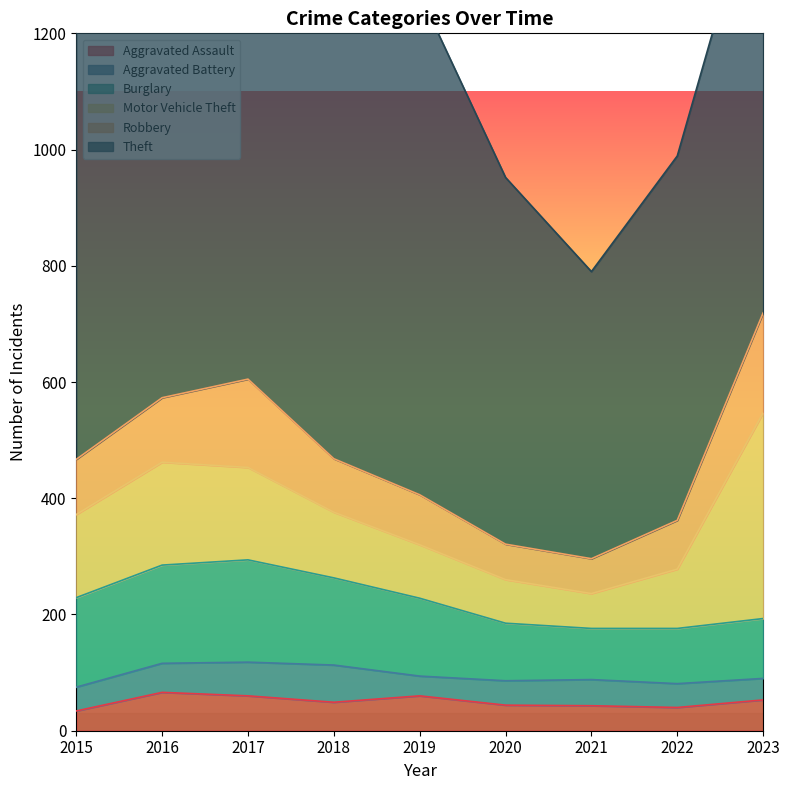

What is the smallest value displayed?

34